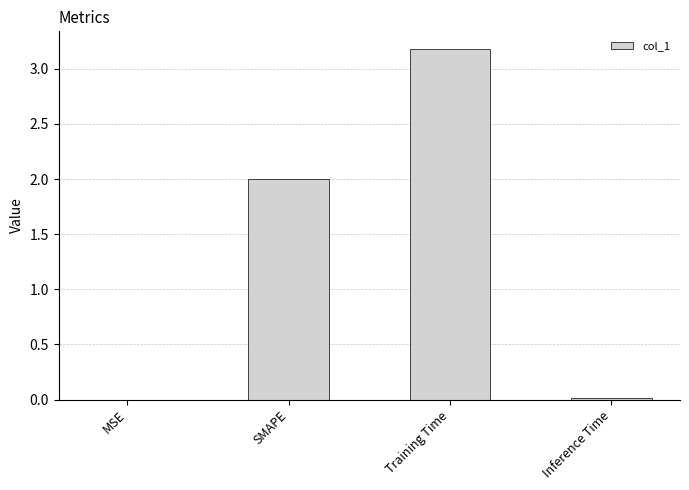

What is the sum of all values?

5.2